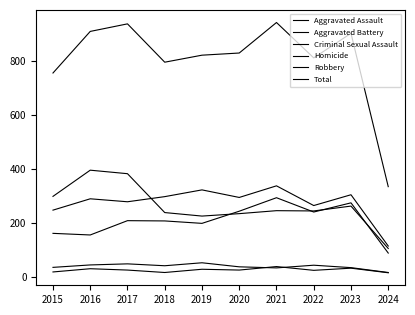

Does the chart display data point markers on the line(s)?

No